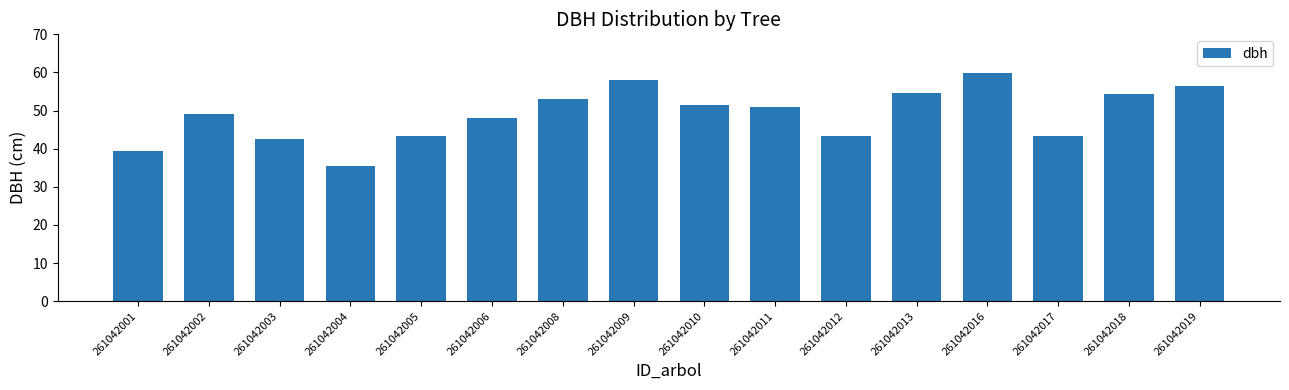

What is the greatest value displayed?

59.8